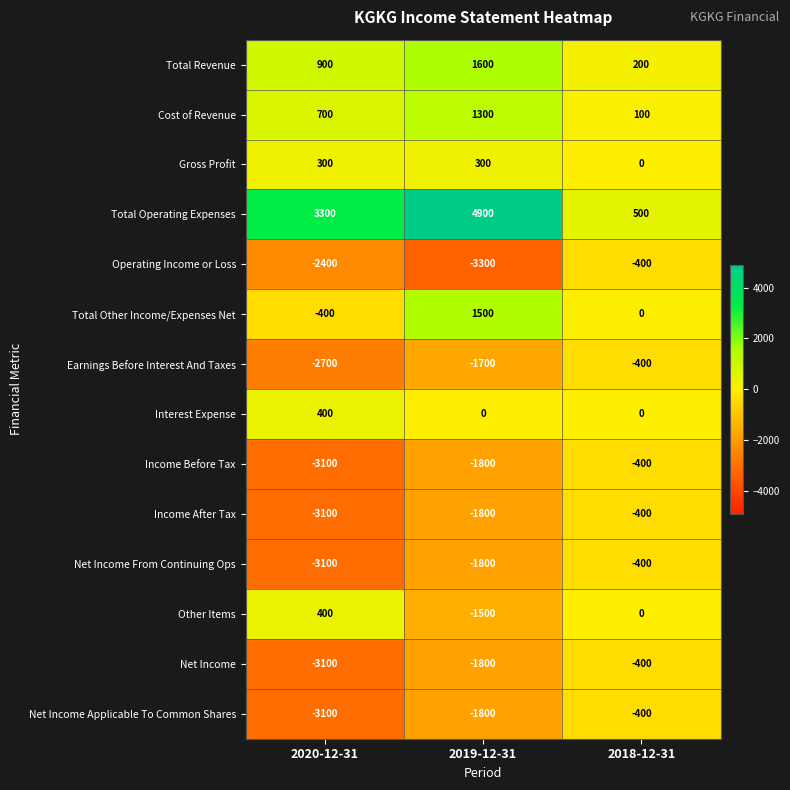

At which label is Income Before Tax closest to -1750?

2019-12-31